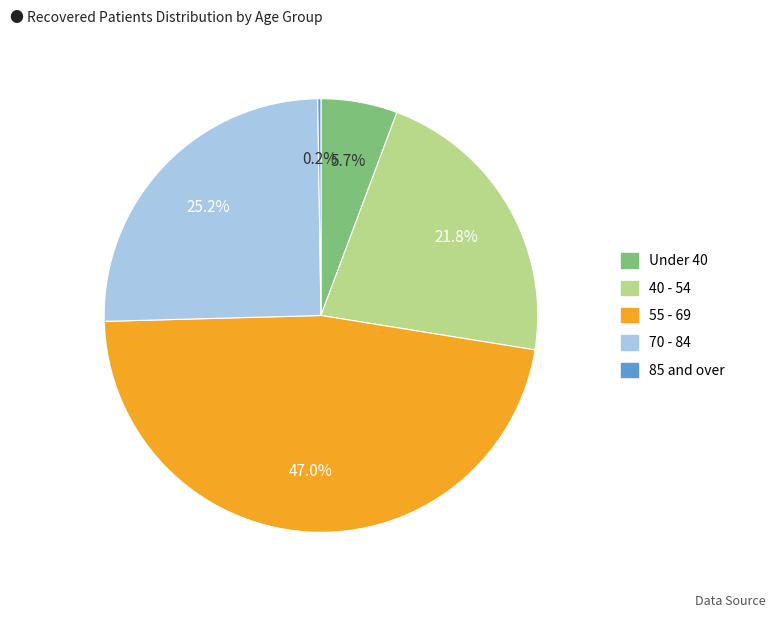

Does any single category account for the majority?

No